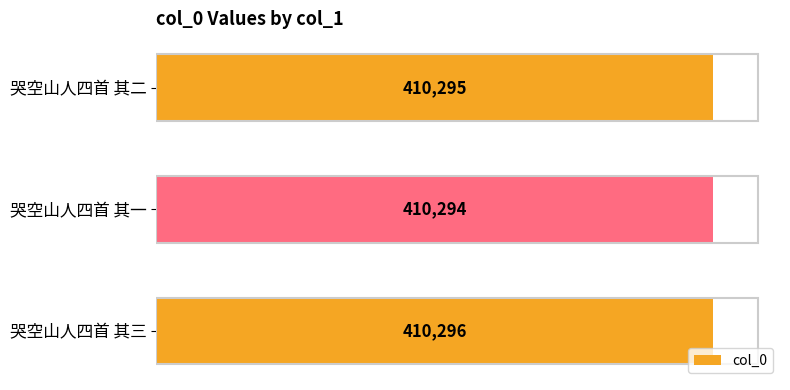

What is the greatest value displayed?

410296